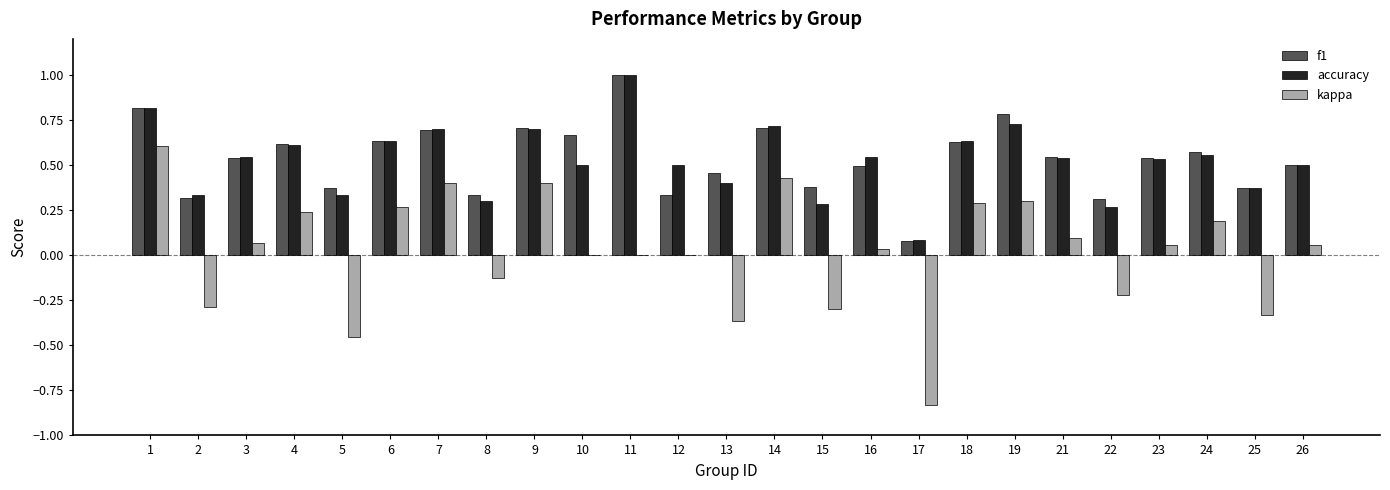

The value of f1 at 23 is 0.5. True or false?

True